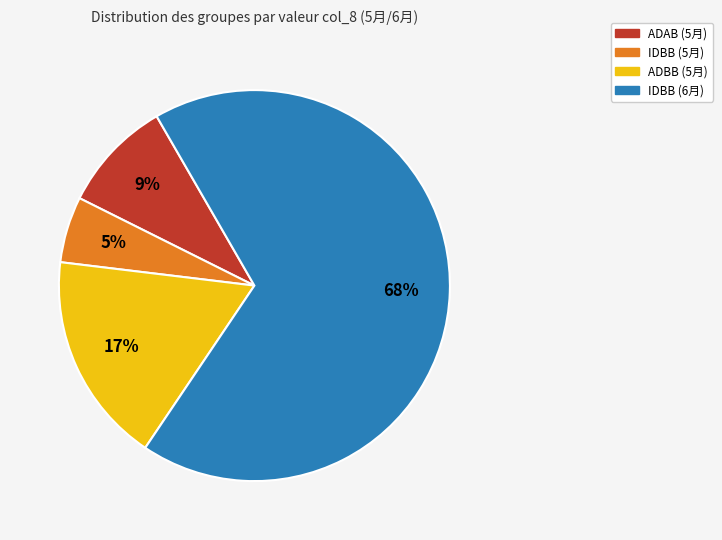

To the nearest percent, what is the average slice percentage?

25%